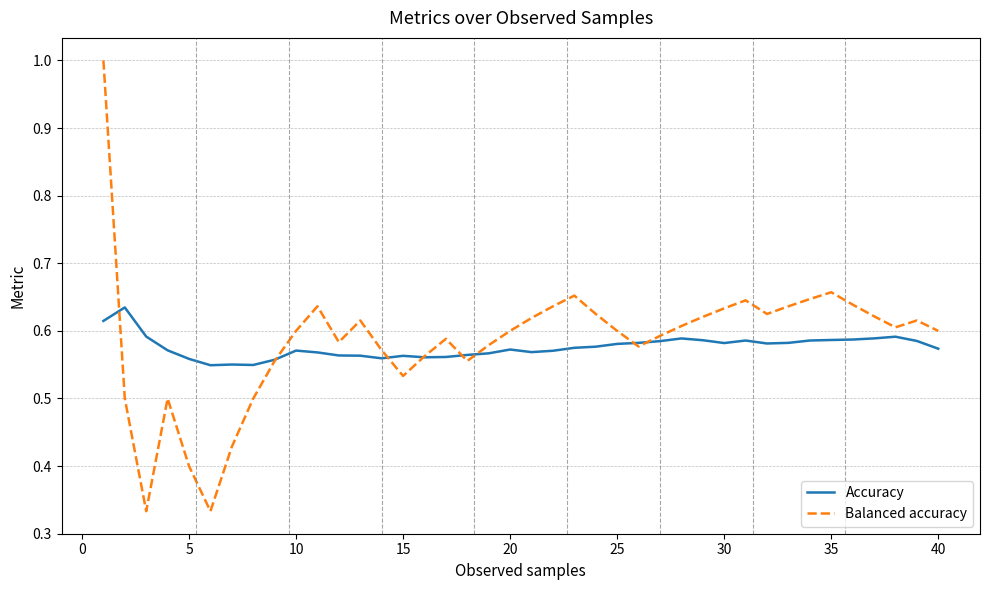

What is the maximum value shown in the chart?

1.0